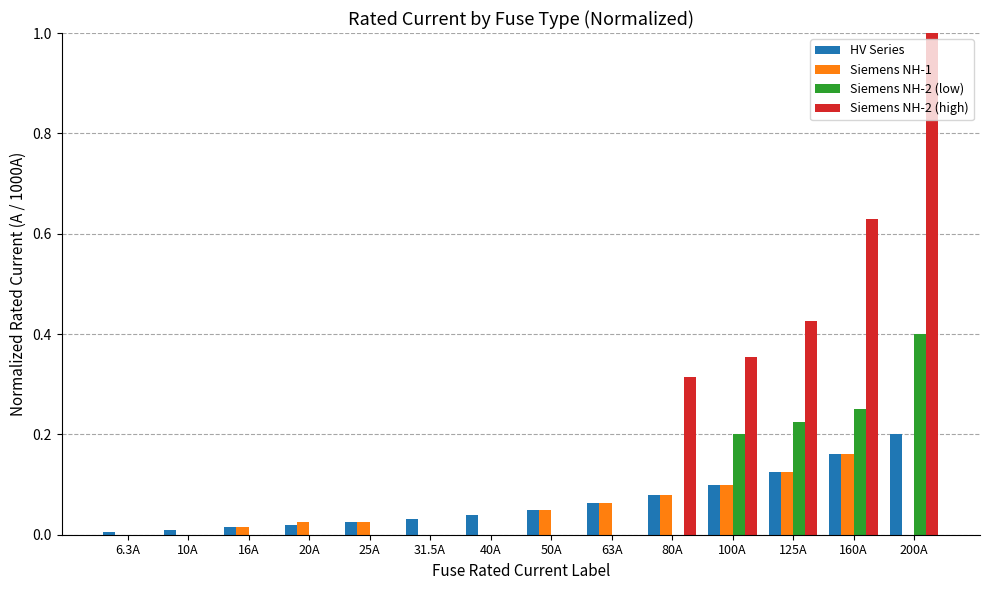

How many groups of bars are there?

14